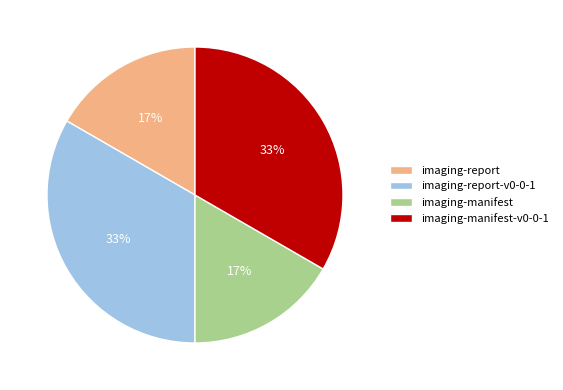

Between imaging-manifest and imaging-manifest-v0-0-1, which is larger?

imaging-manifest-v0-0-1